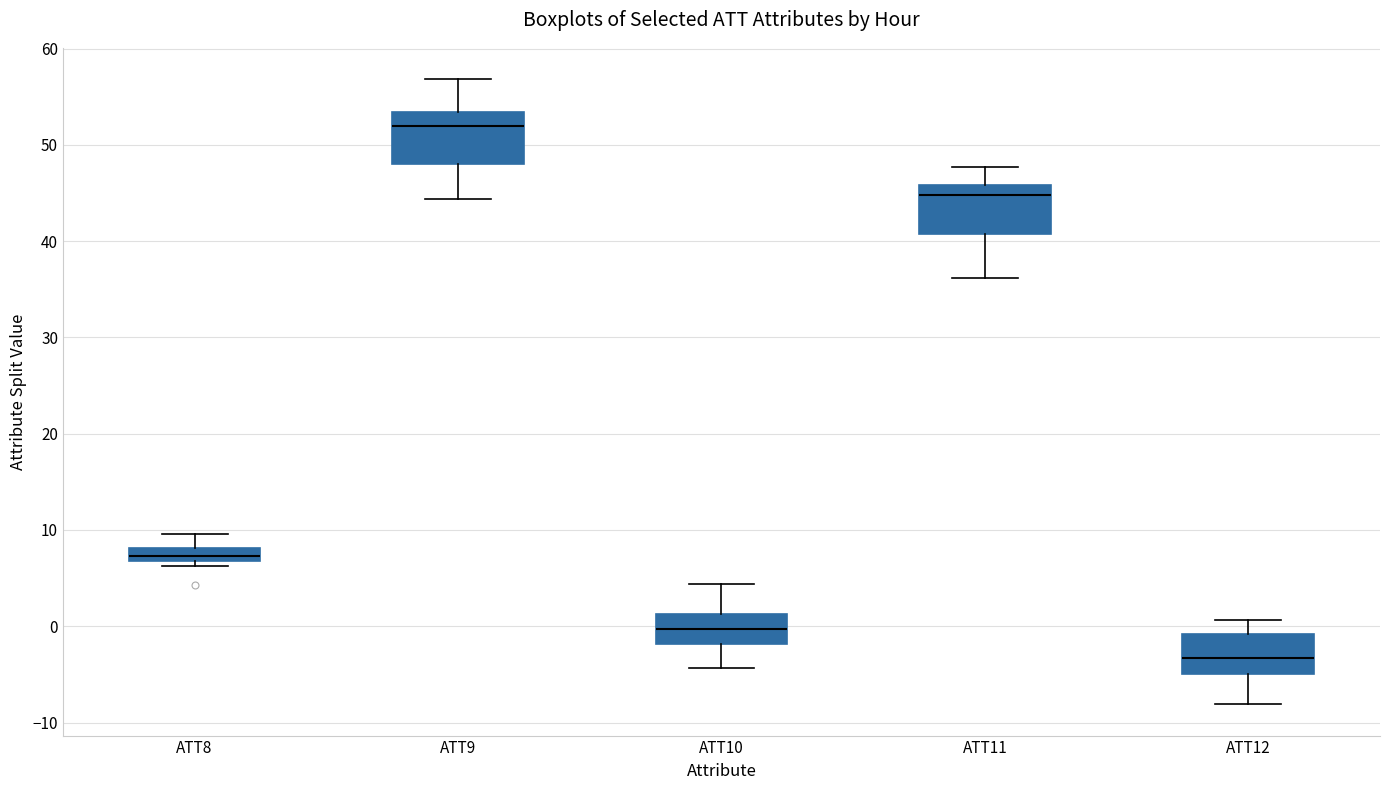

Which box's median line is the highest?

ATT9